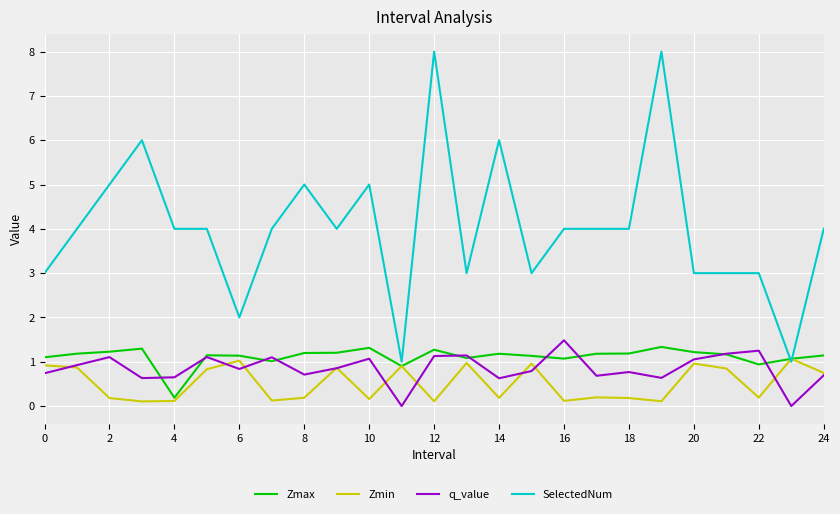

What is the maximum value for SelectedNum?

8.0